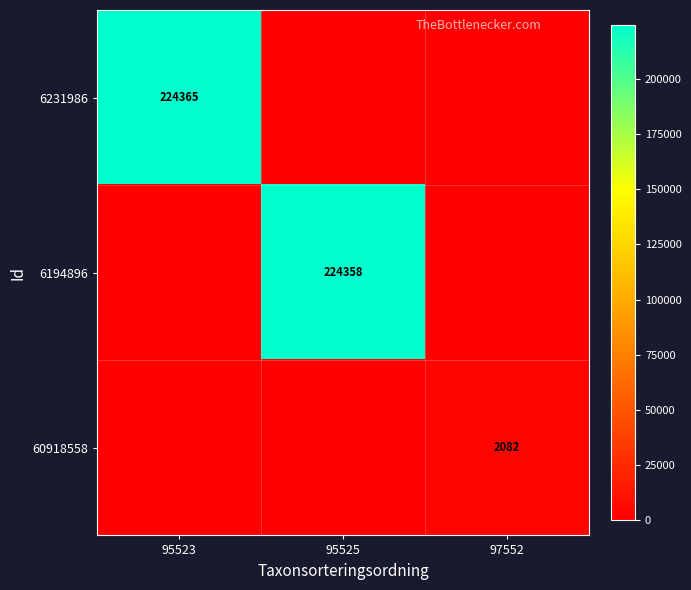

The value of 60918558 at 97552 is 2082. True or false?

True